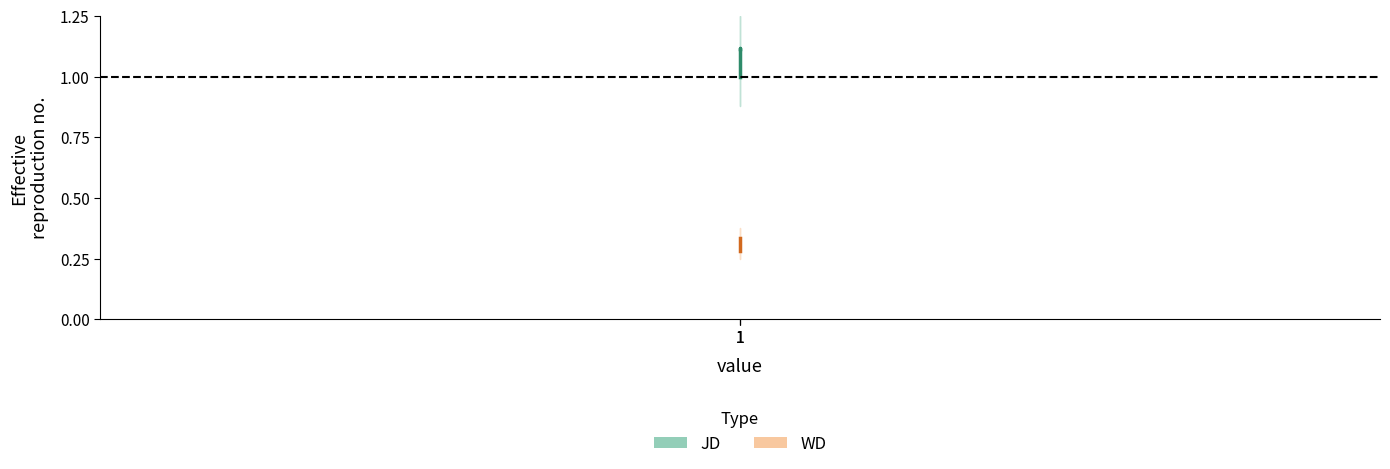

Rank the series by their maximum value, from highest to lowest.

JD, WD